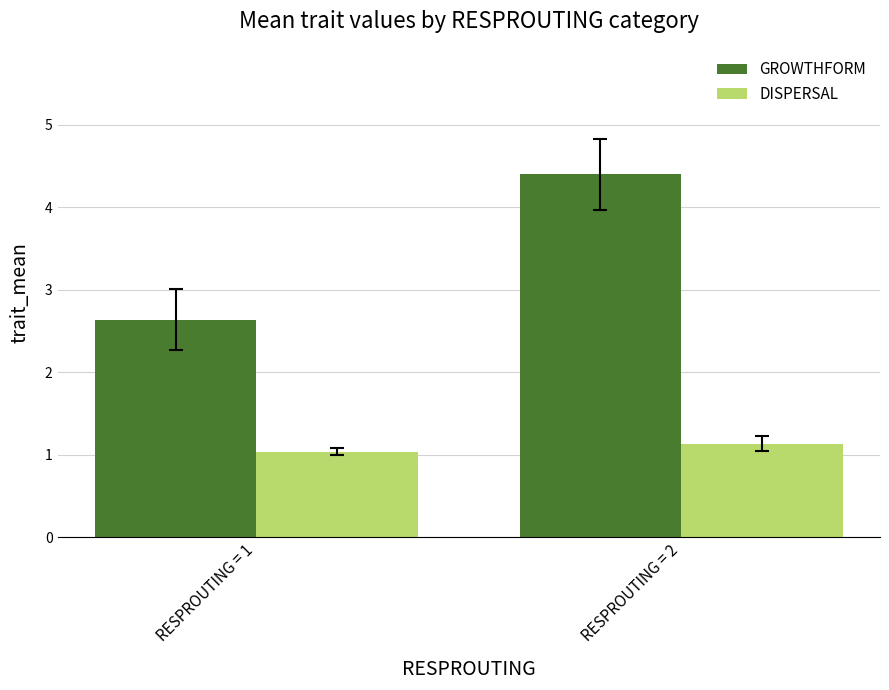

Which series has the largest total across all categories?

GROWTHFORM